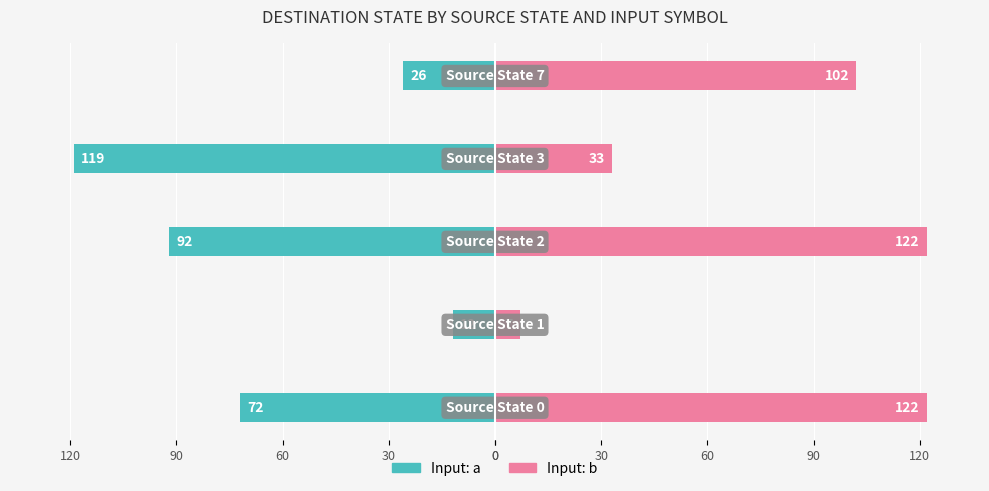

What are all the series names shown in the legend?

Input: a, Input: b